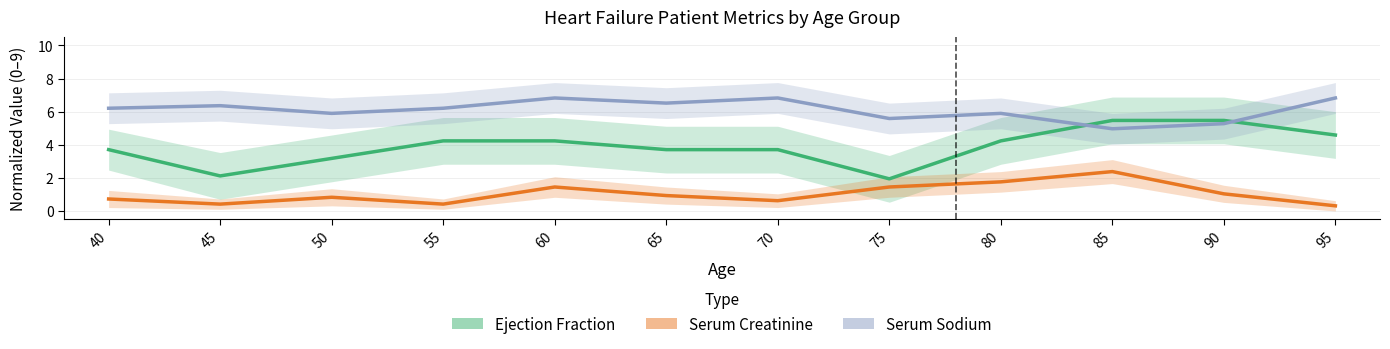

The value of Serum Sodium at 60 is 6.8. True or false?

True